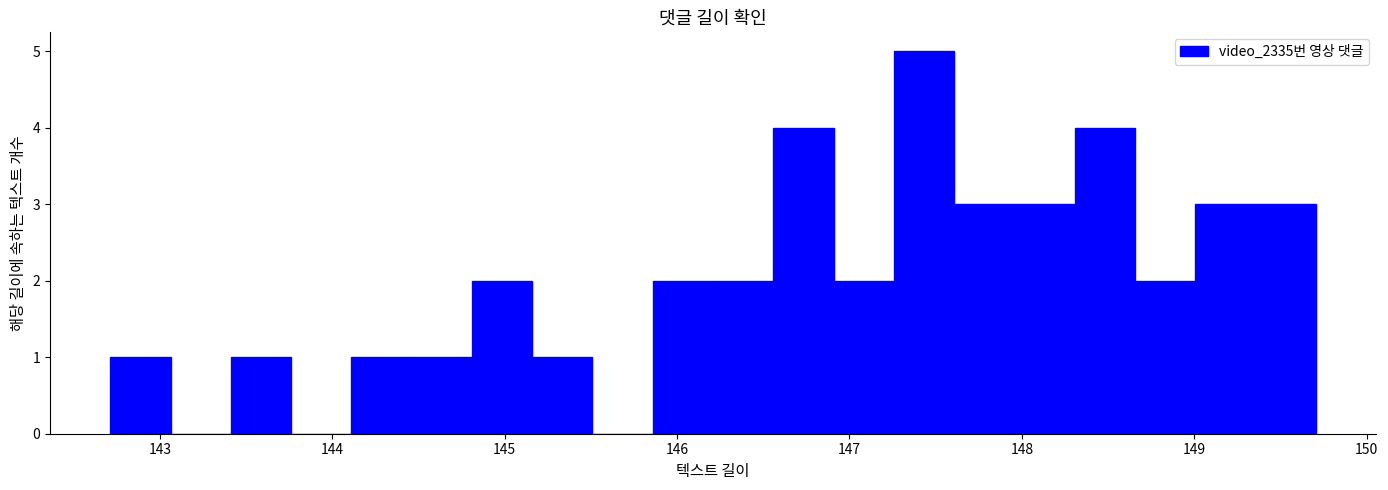

Read against the x-axis, roughly where is the centre of the tallest bar?

147.4